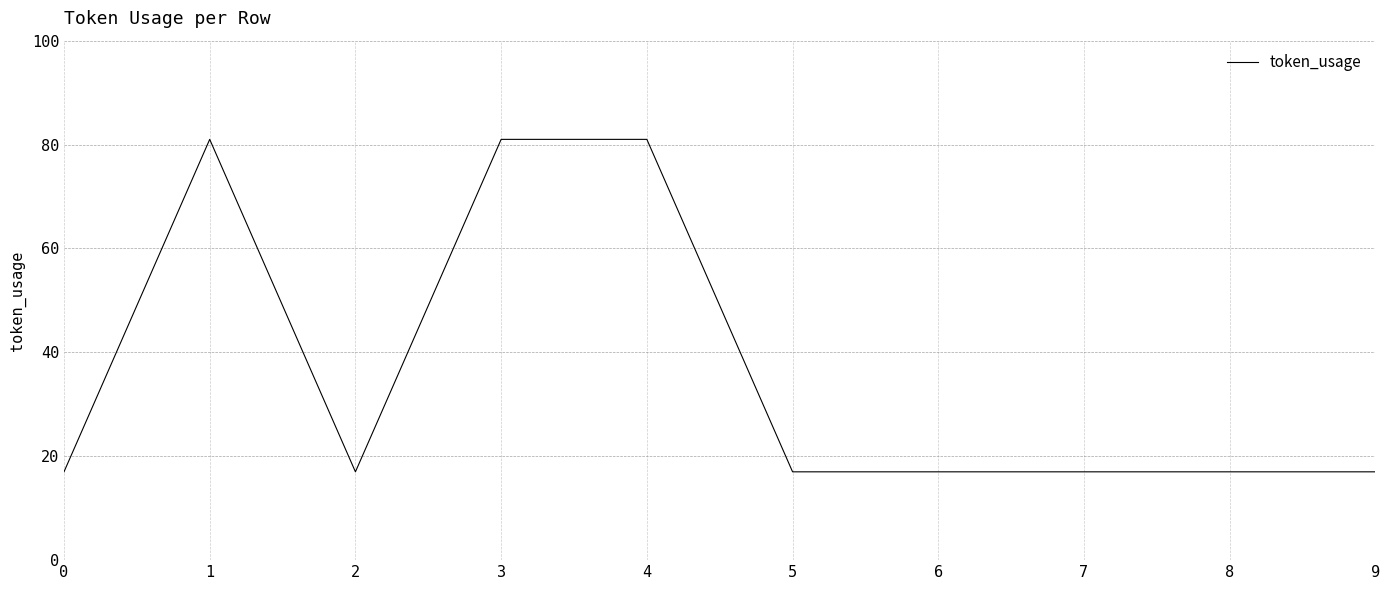

What is the minimum value shown in the chart?

17